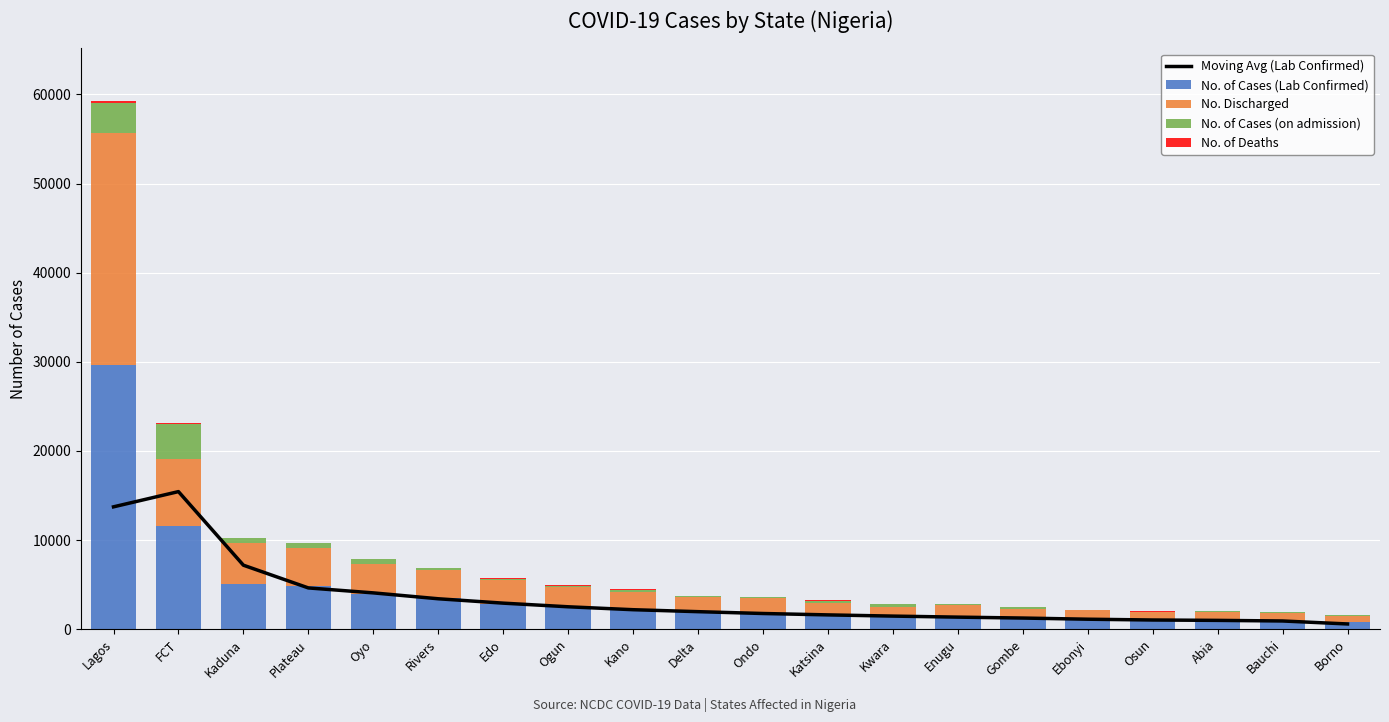

How many distinct data groups are displayed?

5